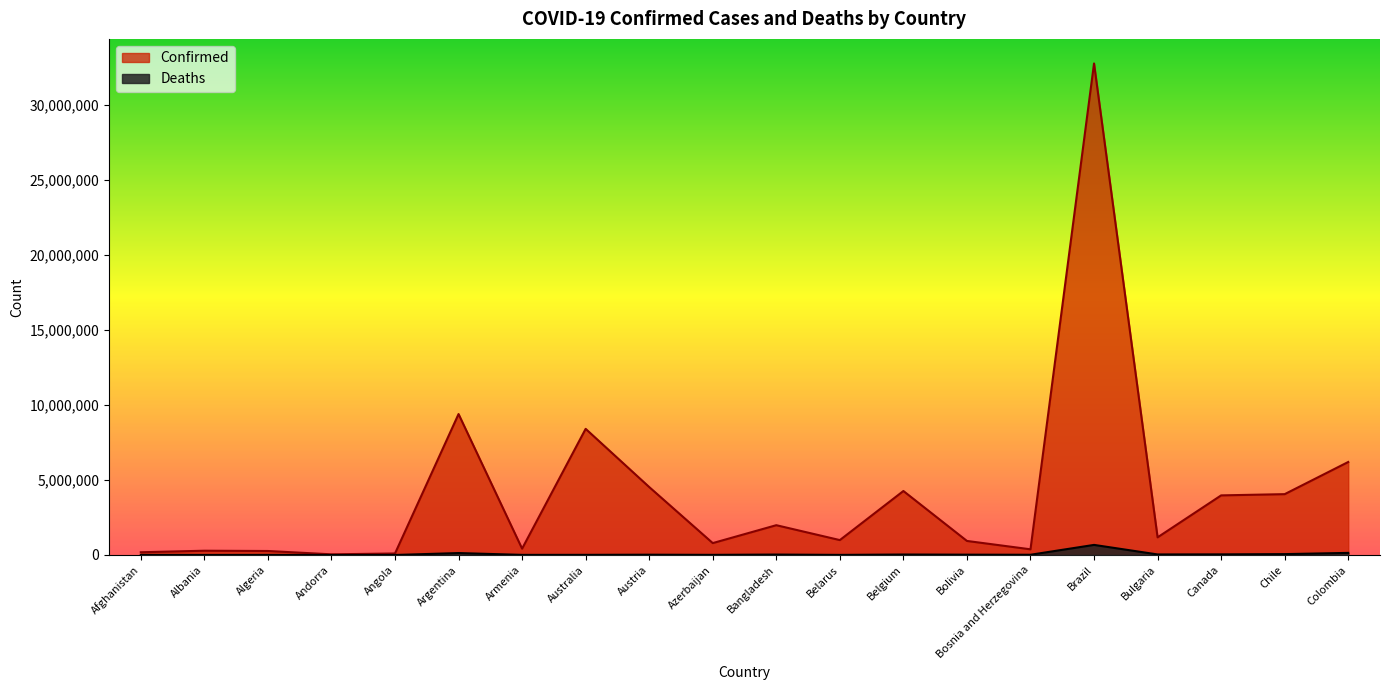

What is the lowest value of the Deaths series?

153